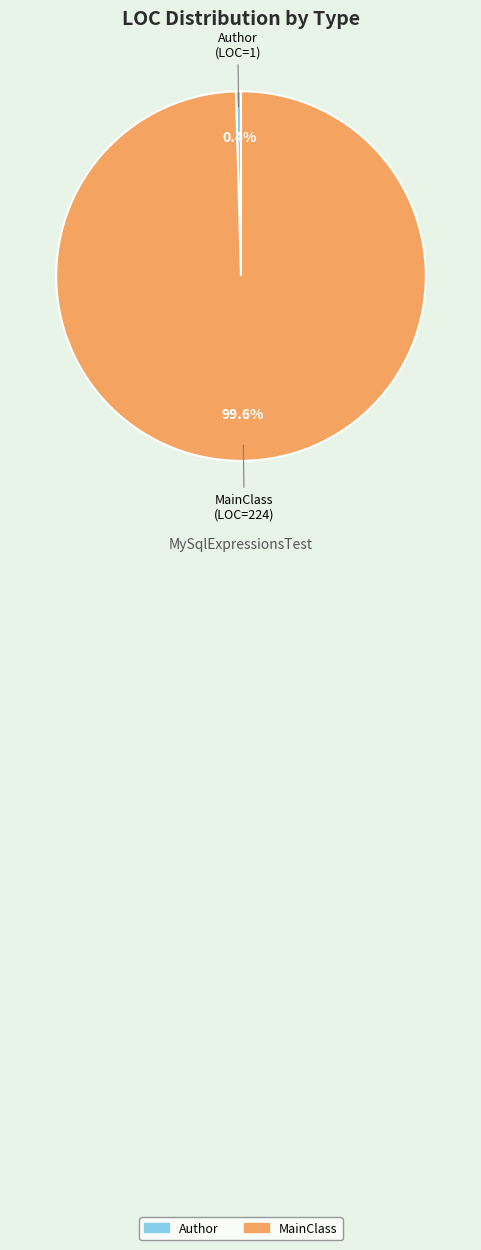

Rank the categories by value from lowest to highest.

Author, MainClass